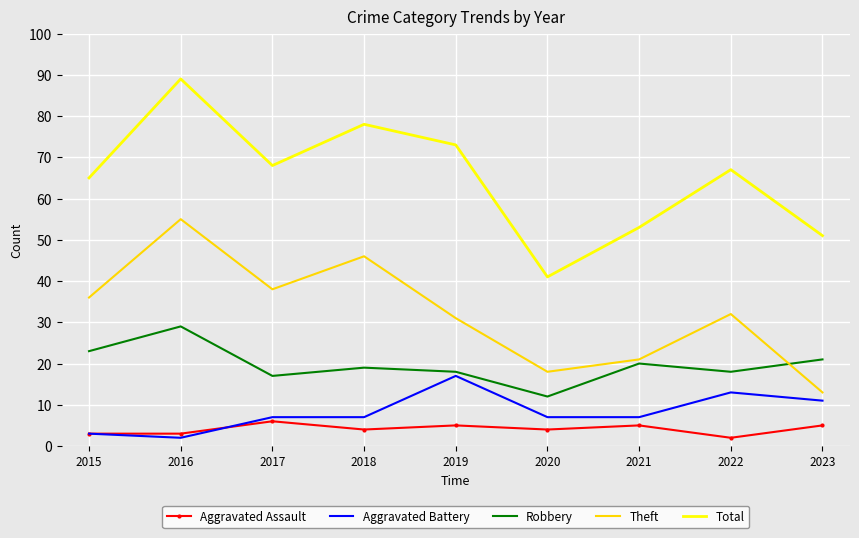

What is the average value of the Aggravated Battery series?

8